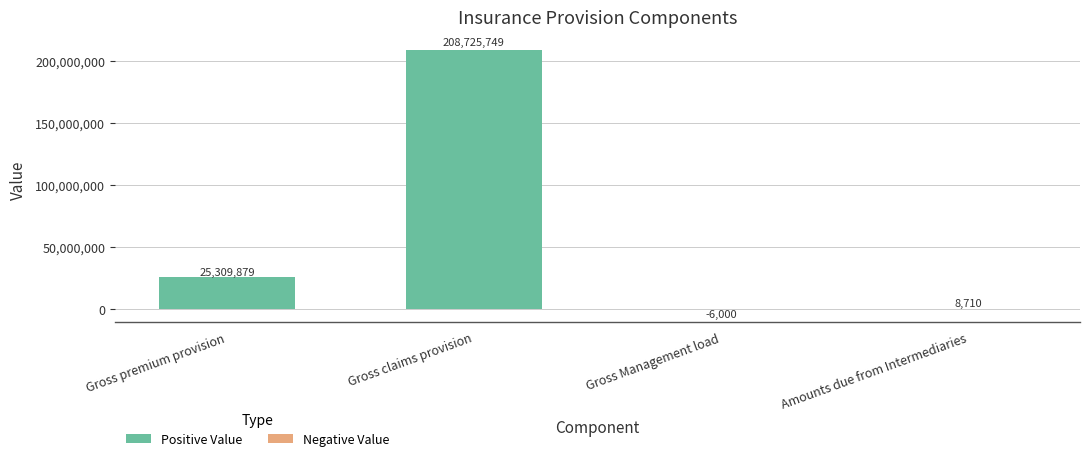

Between Gross claims provision and Gross Management load, which is larger?

Gross claims provision